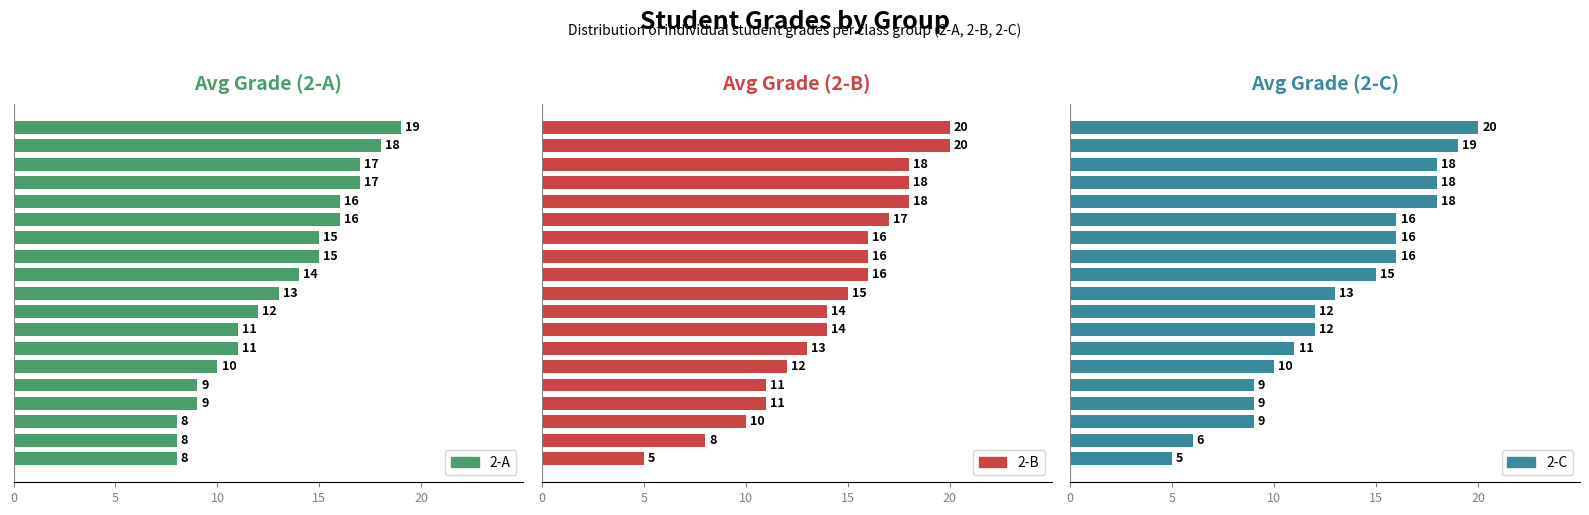

Reading left to right, list all the values displayed in this chart.

2-A: 8	8	8	9	9	10	11	11	12	13	14	15	15	16	16	17	17	18	19
2-B: 5	8	10	11	11	12	13	14	14	15	16	16	16	17	18	18	18	20	20
2-C: 5	6	9	9	9	10	11	12	12	13	15	16	16	16	18	18	18	19	20